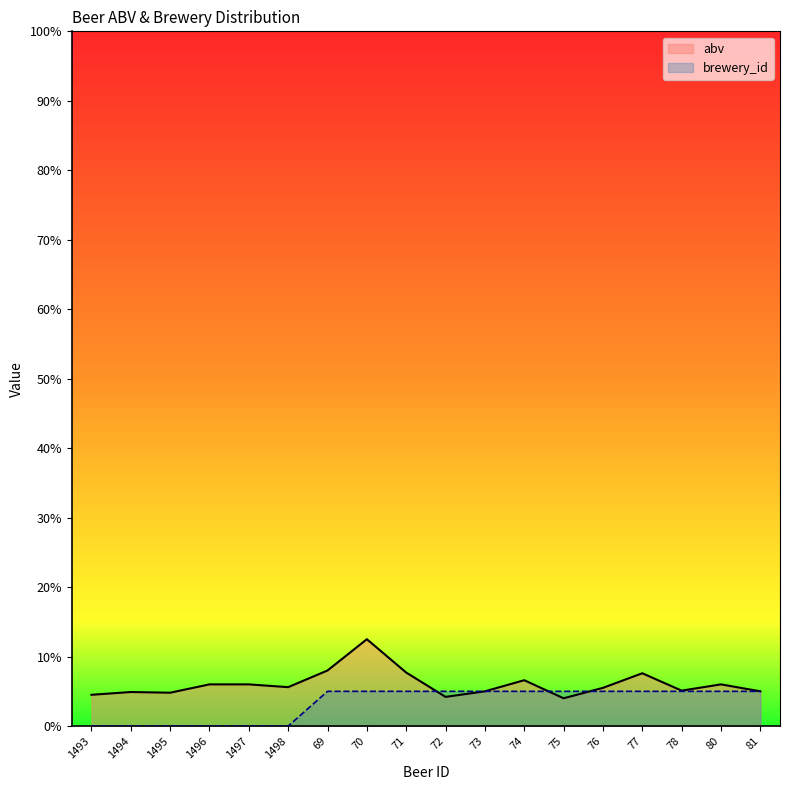

True or false: brewery_id has more than 1 points higher than both neighbors.

False